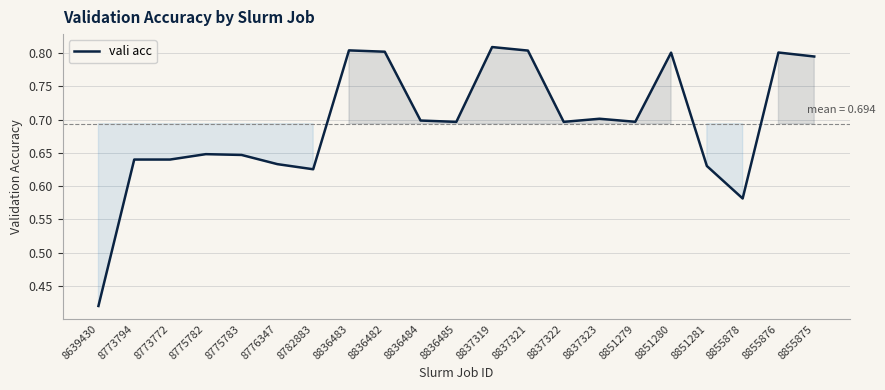

True or false: the data shows 1.3 at 8855875.

False